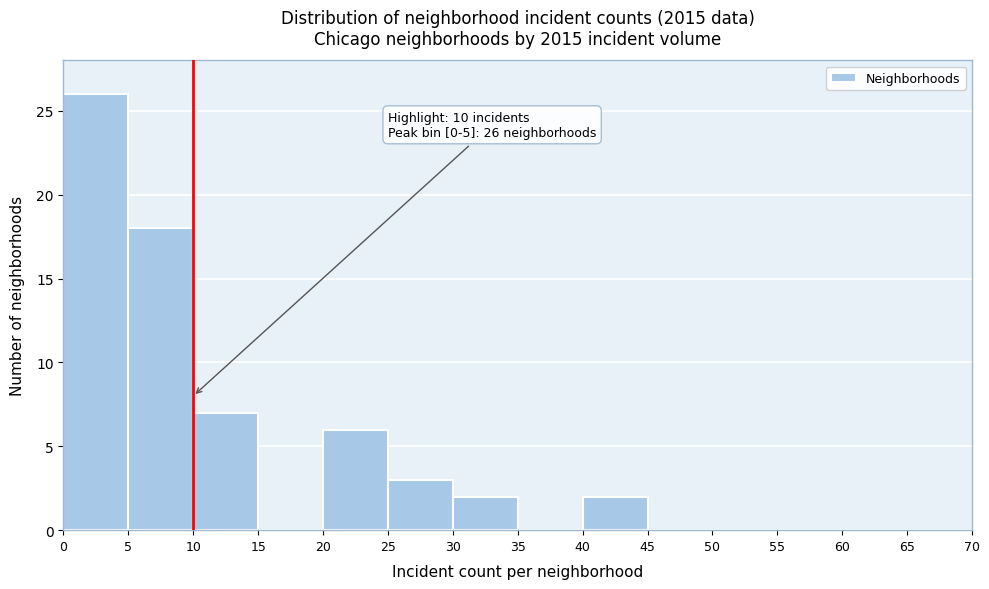

Which range on the x-axis has the tallest bar?

0 to 5